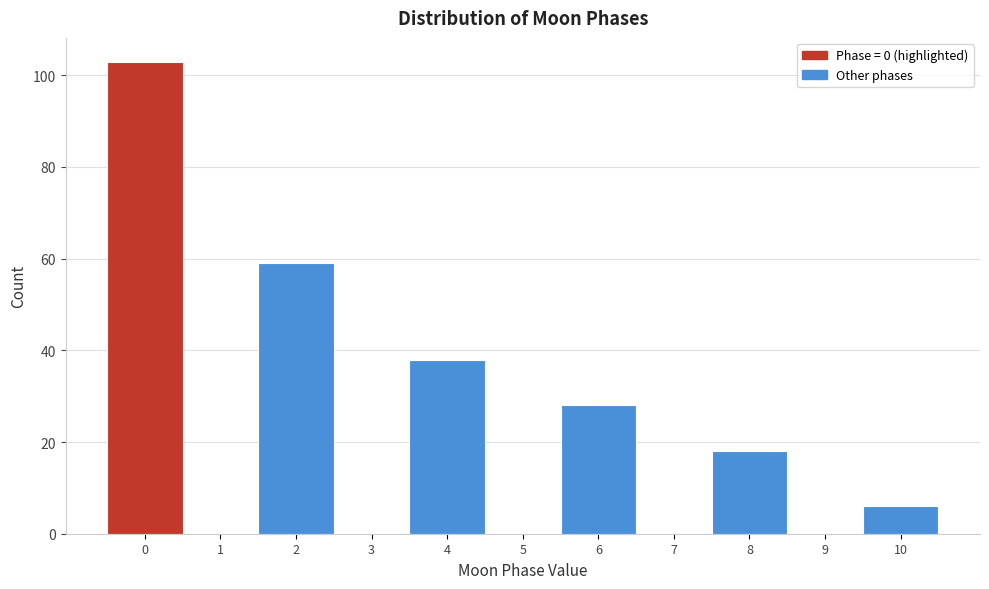

Reading left to right, list every bar in this chart as the range it spans on the x-axis followed by its height. The values are not printed on the chart, so give them approximately, as read against the axis.

-0.5 to 0.5: 104
0.5 to 1.5: 0
1.5 to 2.5: 60
2.5 to 3.5: 0
3.5 to 4.5: 38
4.5 to 5.5: 0
5.5 to 6.5: 28
6.5 to 7.5: 0
7.5 to 8.5: 18
8.5 to 9.5: 0
9.5 to 10.5: 6